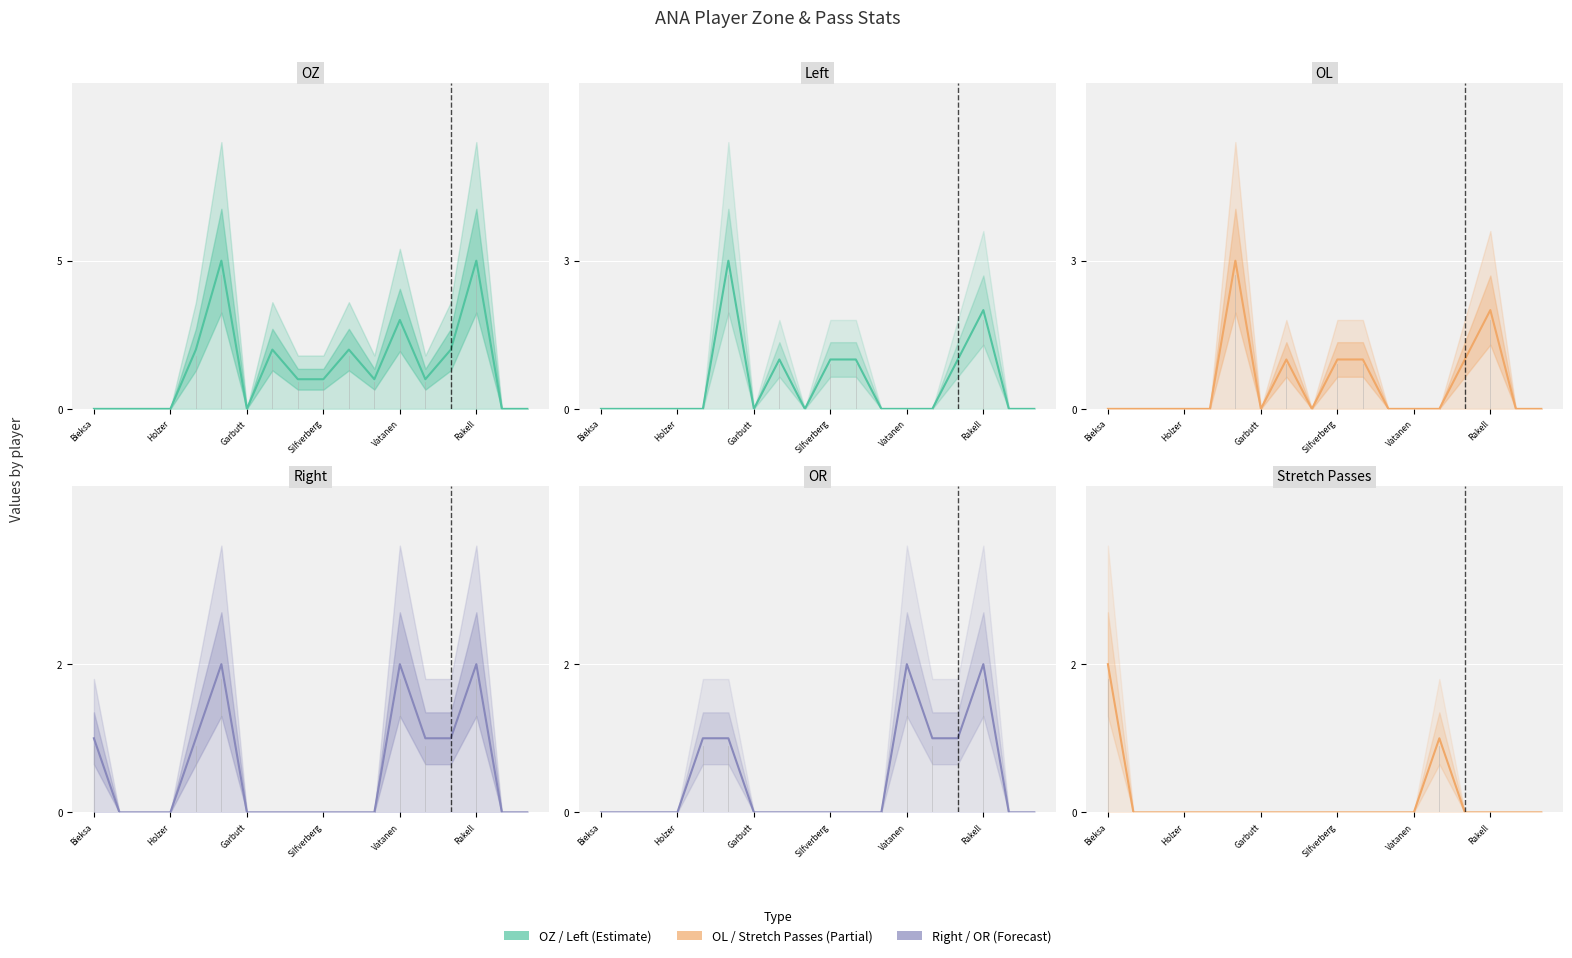

Is it true that Right equals 3 at Vatanen?

False